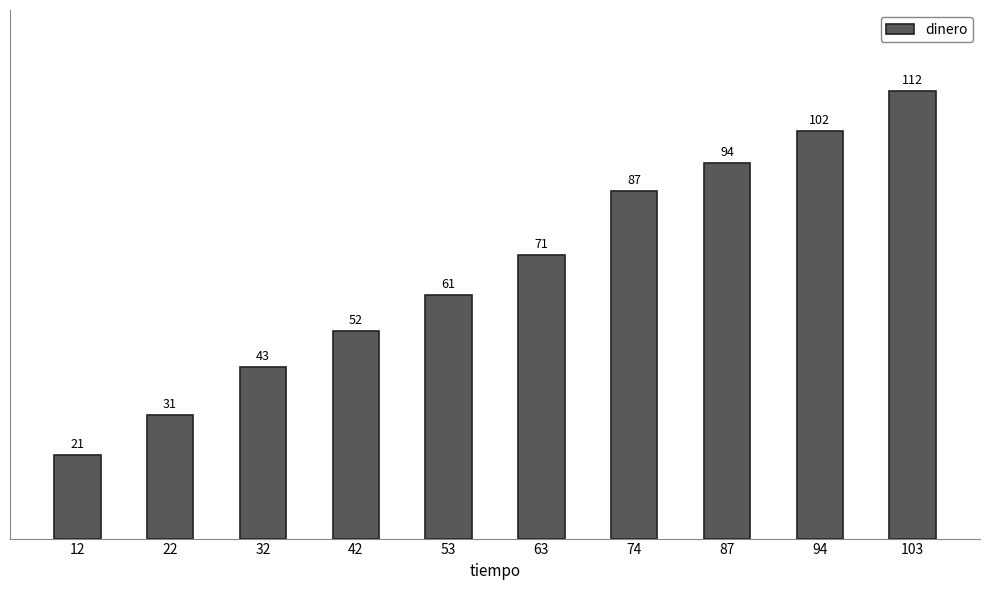

List the labels in order of value, smallest first.

12, 22, 32, 42, 53, 63, 74, 87, 94, 103